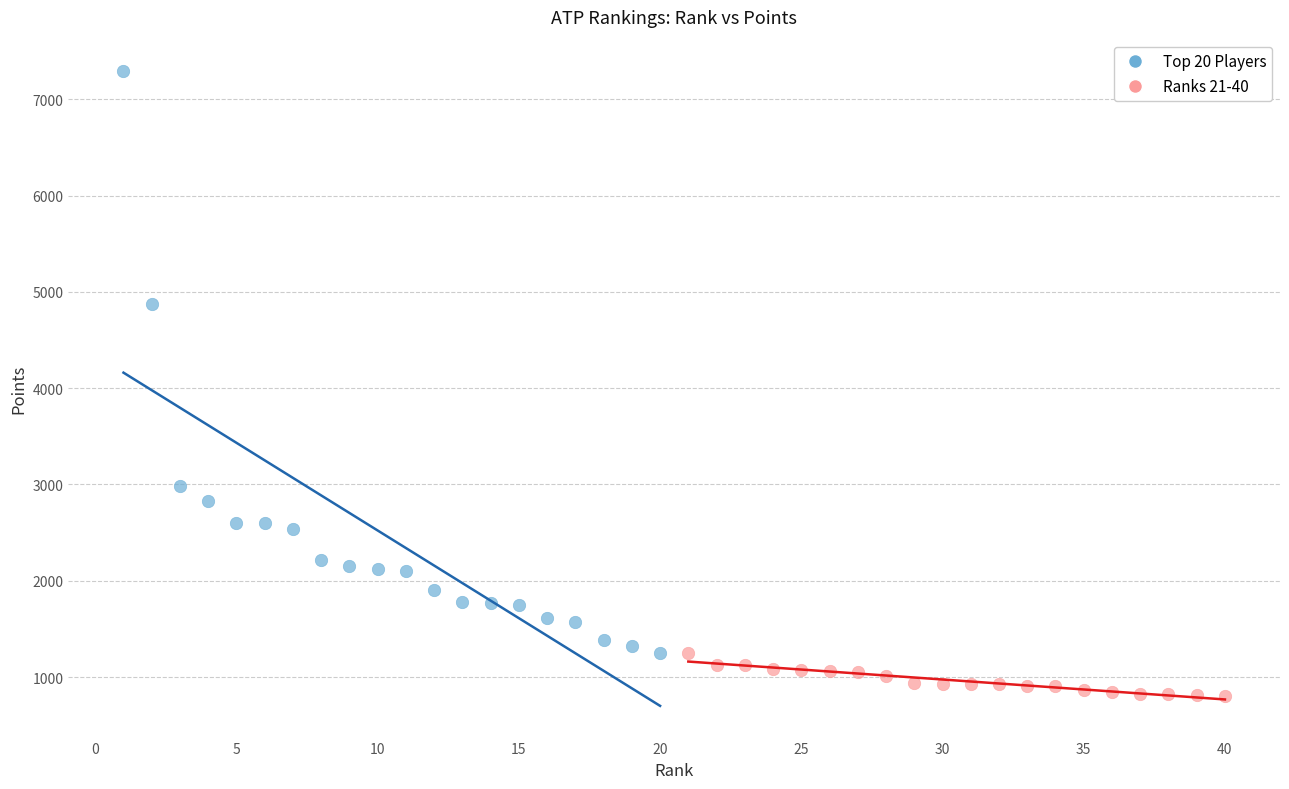

Which series contains the highest Y value?

Top 20 Players